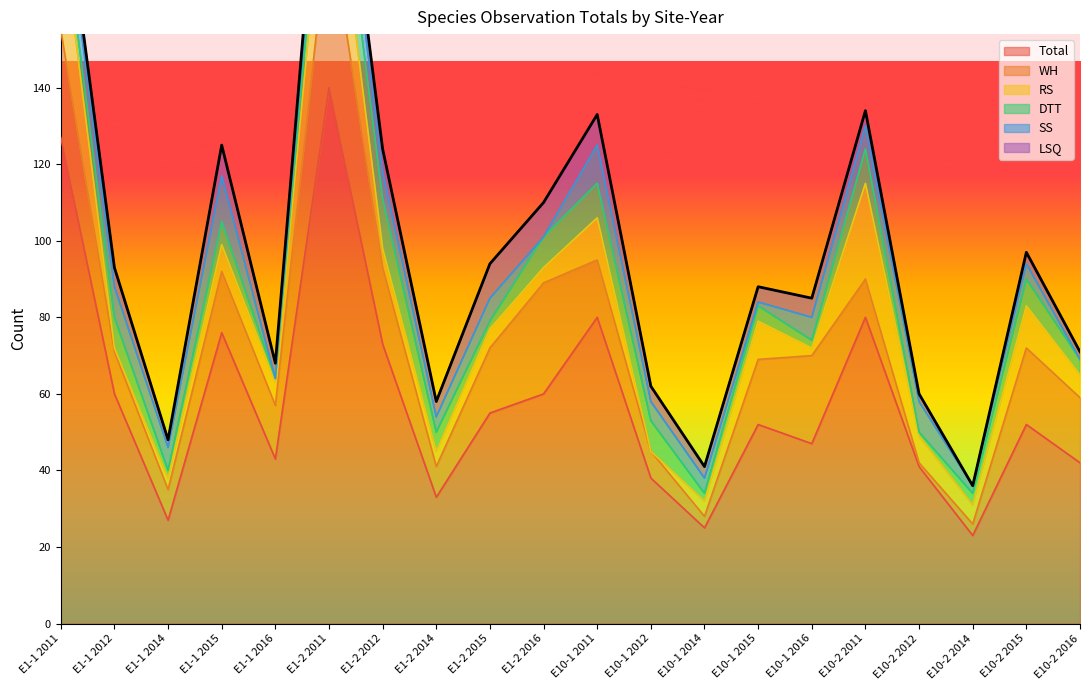

Which series has the largest range (max minus min)?

Total